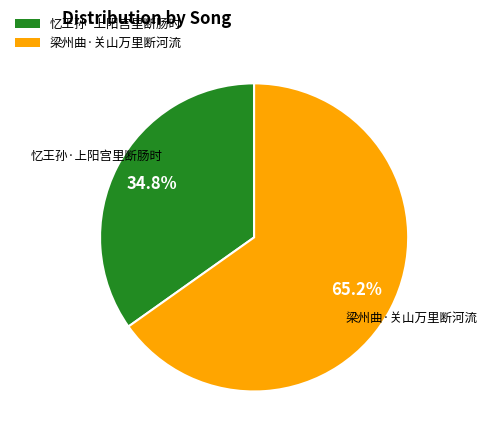

How many slices are in this pie chart?

2